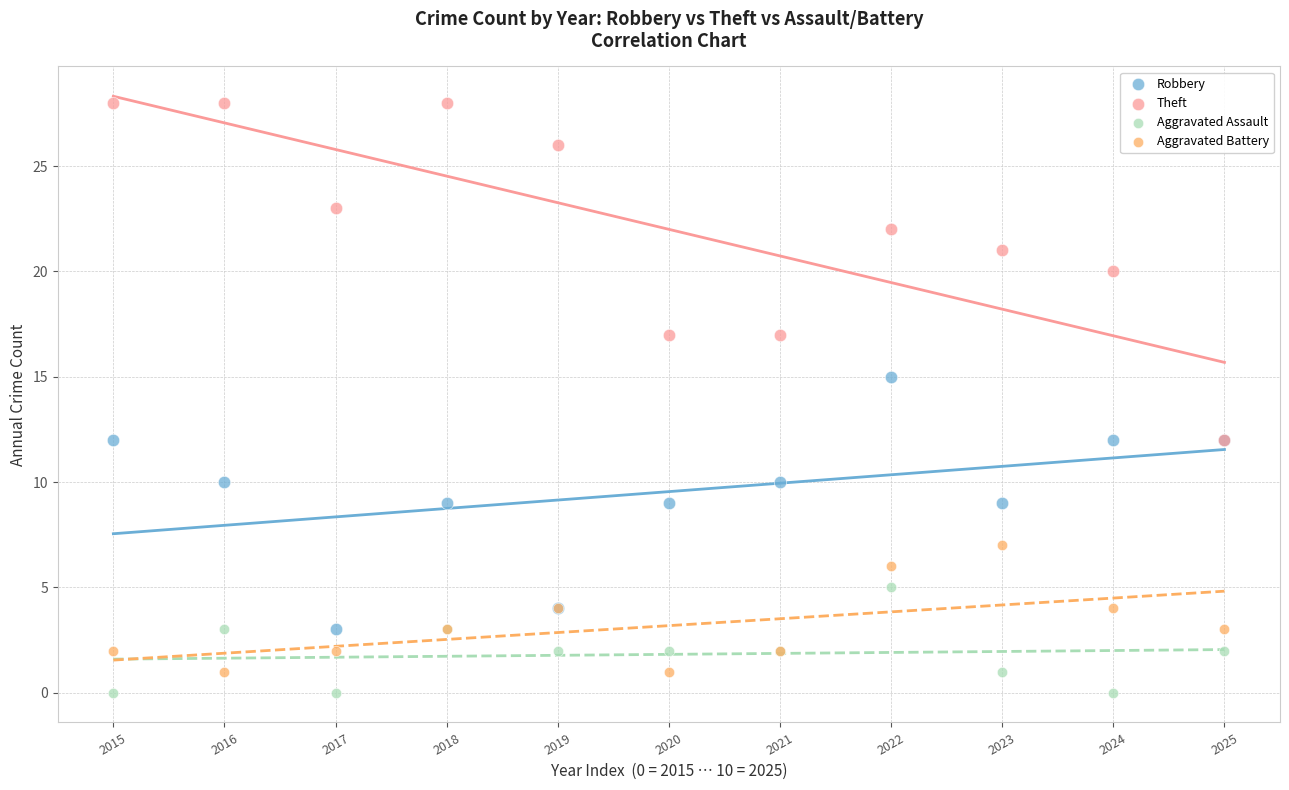

Which series has the largest Y range (max minus min)?

Theft